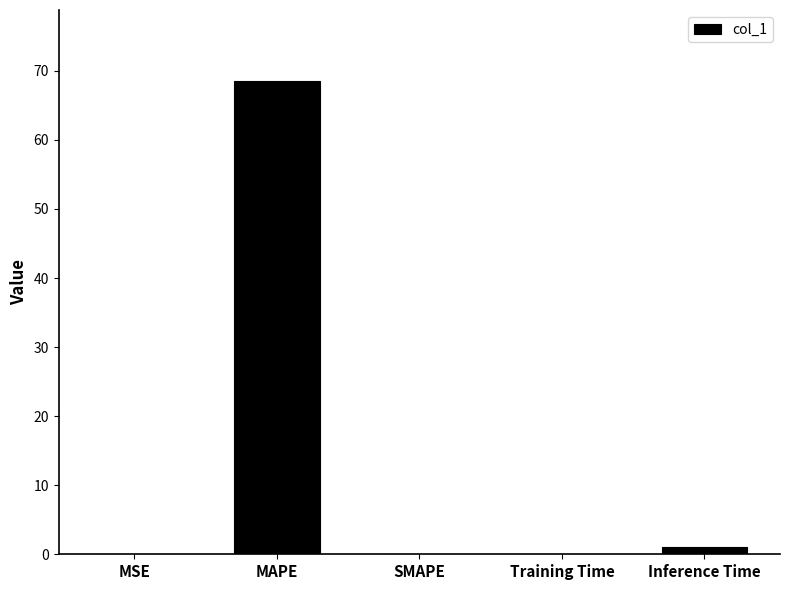

At which label is the value closest to 34?

Inference Time